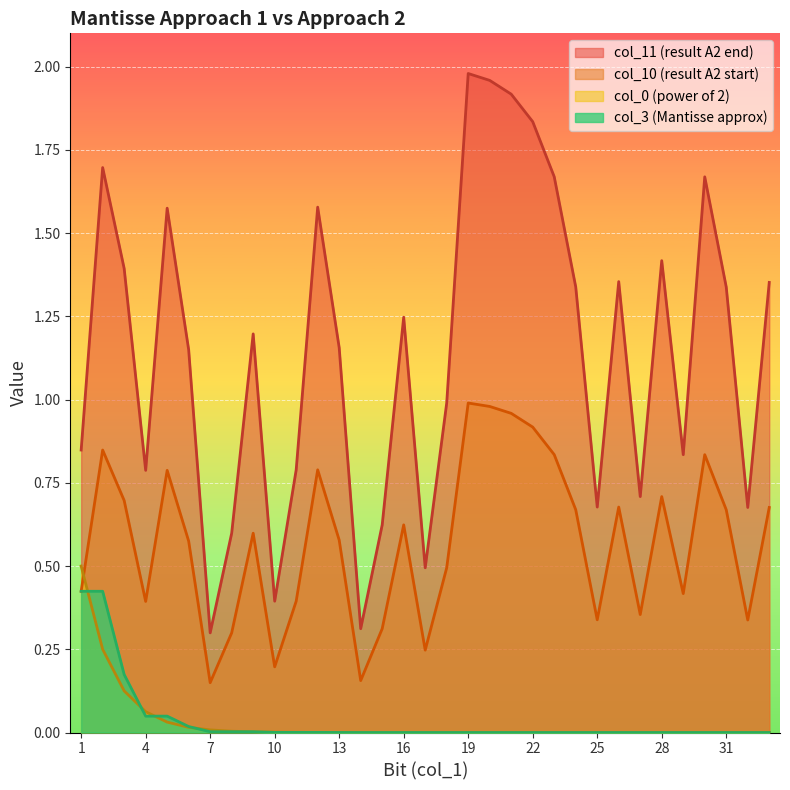

How many distinct data groups are displayed?

4